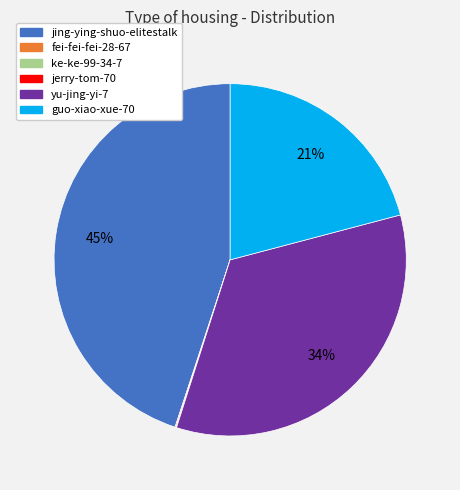

The jing-ying-shuo-elitestalk slice represents 45% of the pie. True or false?

True